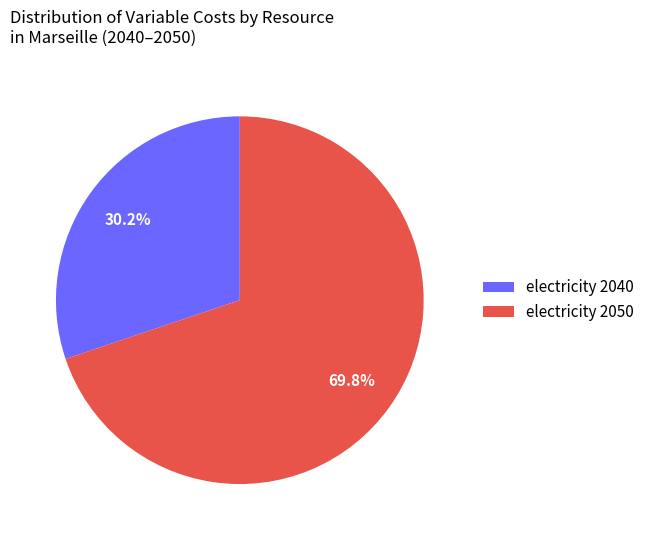

What portion of the pie excludes electricity 2040?

69.8%